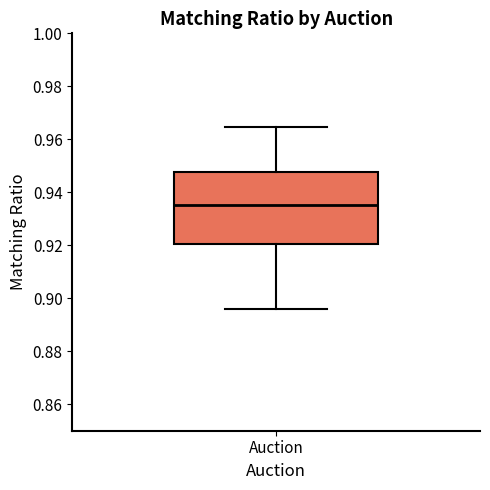

Read this box plot against the y-axis: the position of the median line, the range covered by the box, and the ends of both whiskers. The values are not printed on the chart, so give them approximately, as read against the axis.

median 0.936, box 0.920 to 0.948, whiskers 0.896 to 0.964